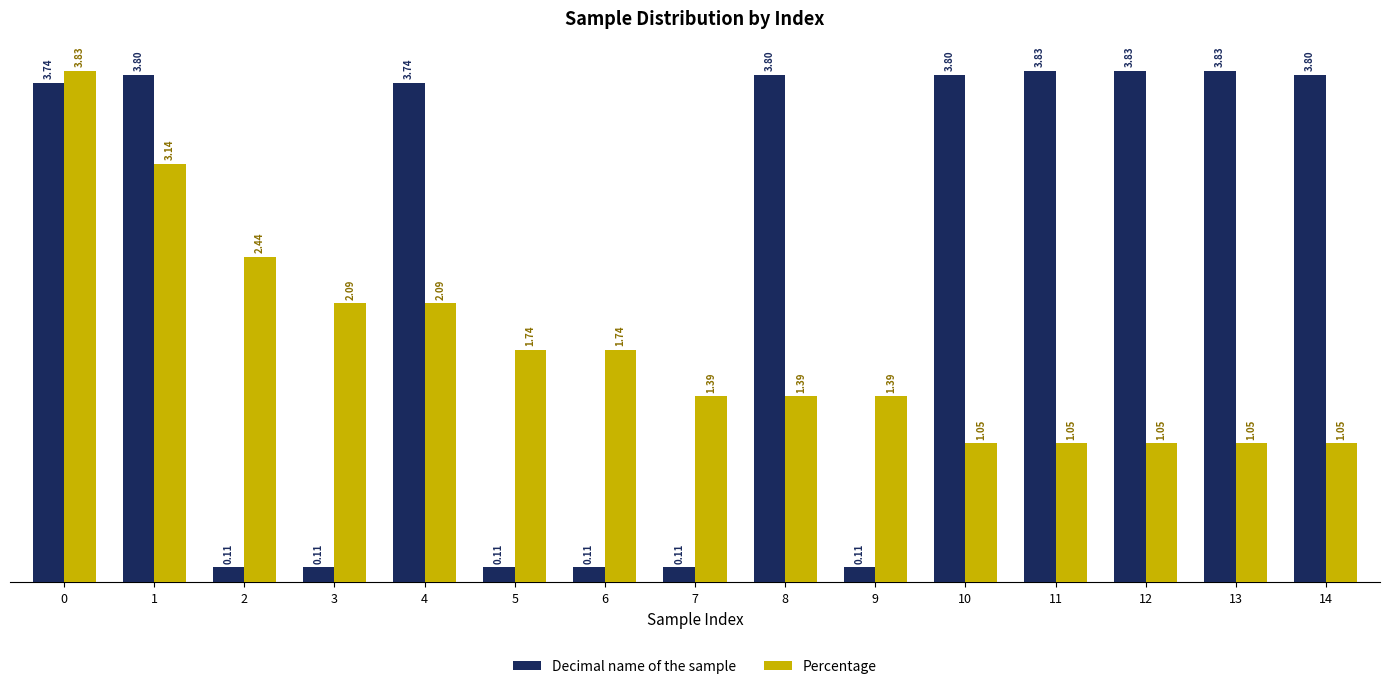

What is the difference between the second highest and minimum values in the Percentage series?

2.1